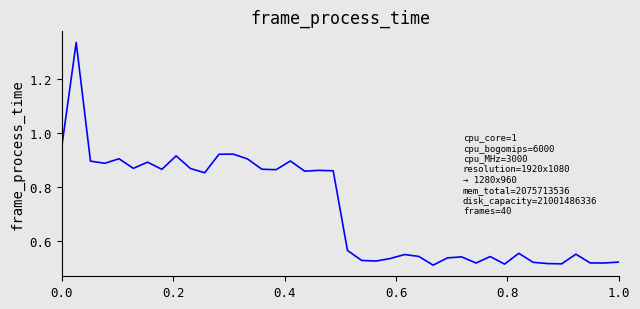

What is the difference between the maximum and minimum values?

0.8